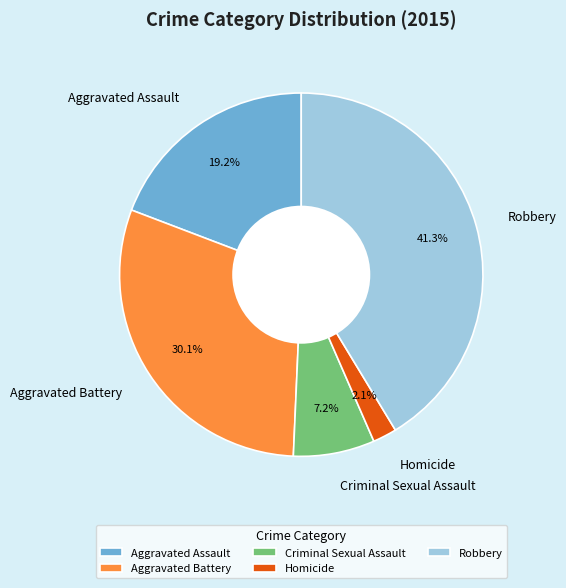

Which category has the smallest portion of the pie?

Homicide